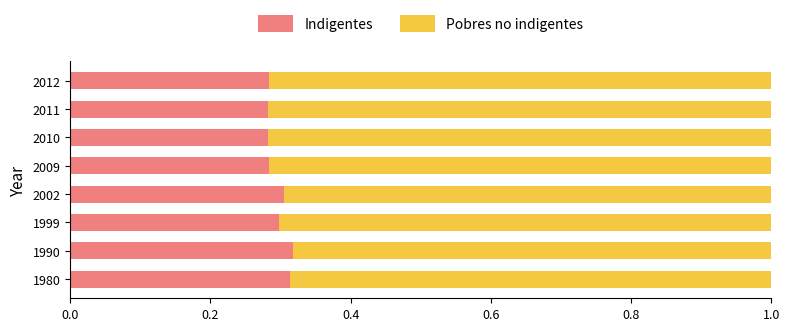

What is the total value across all series at 2002?

1.0